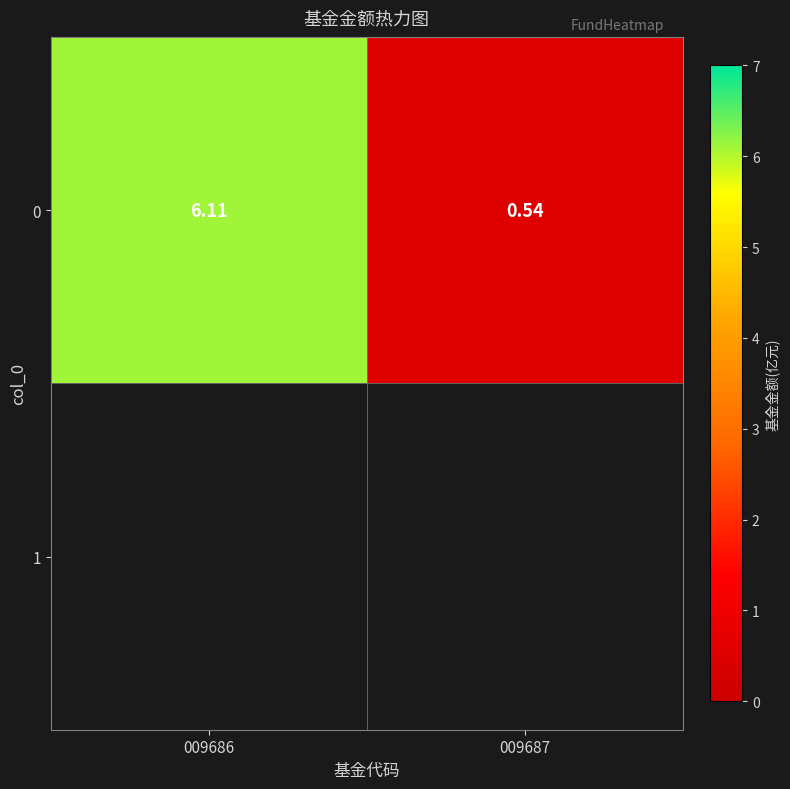

Between 009687 and 009686, which is larger?

009686